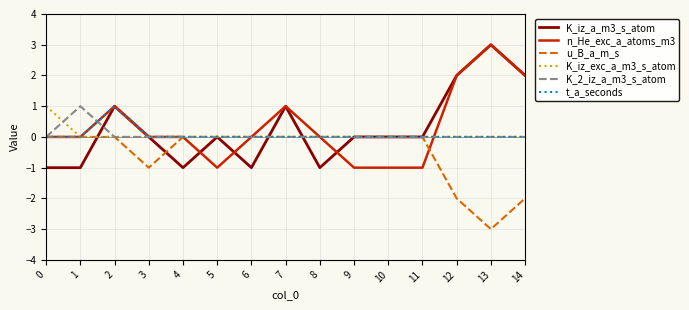

Is the value of K_iz_a_m3_s_atom at 4 greater than the value of n_He_exc_a_atoms_m3 at 0?

No